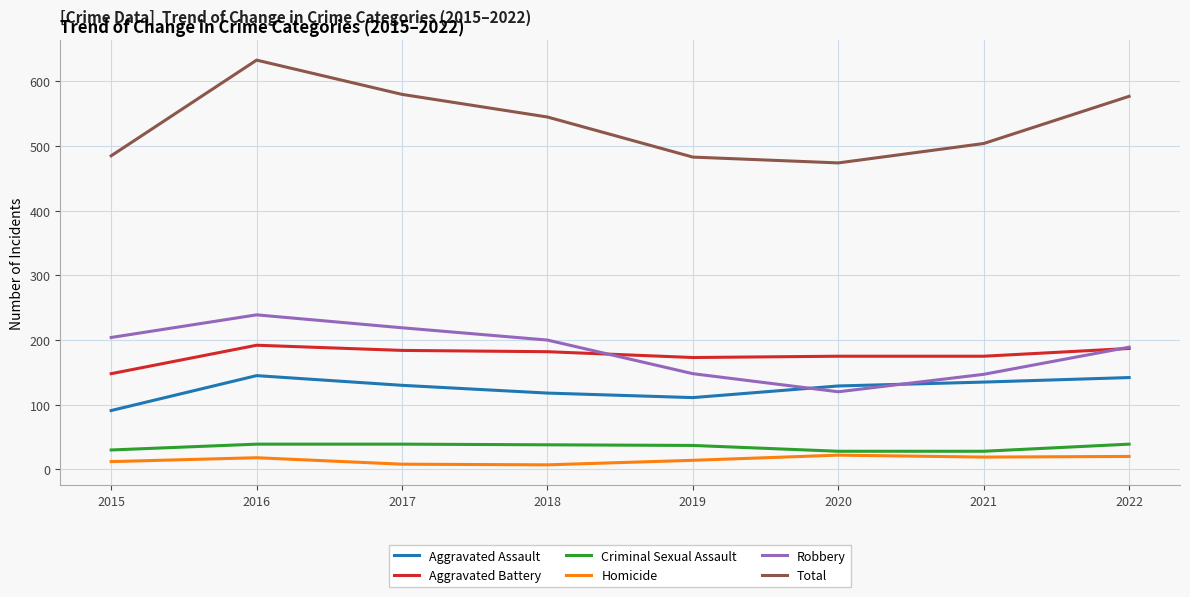

At how many categories does at least one series exceed 169?

8